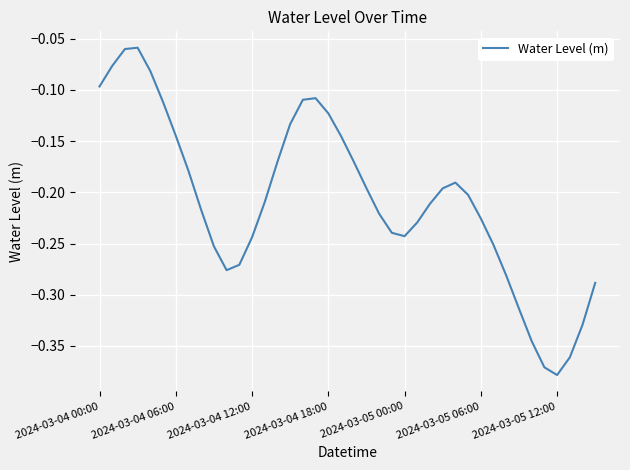

What is the difference between the maximum and minimum values?

0.3